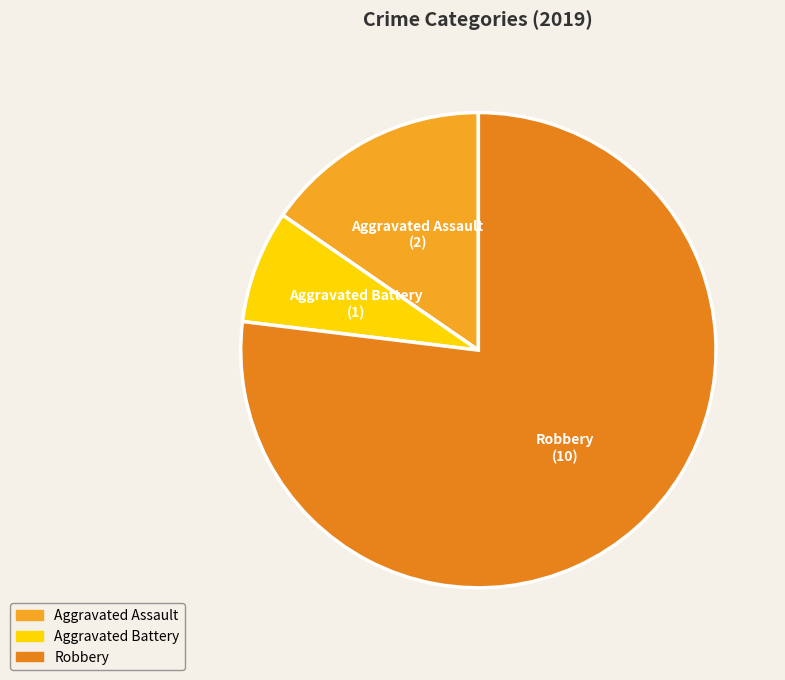

The Robbery slice represents 77% of the pie. True or false?

True